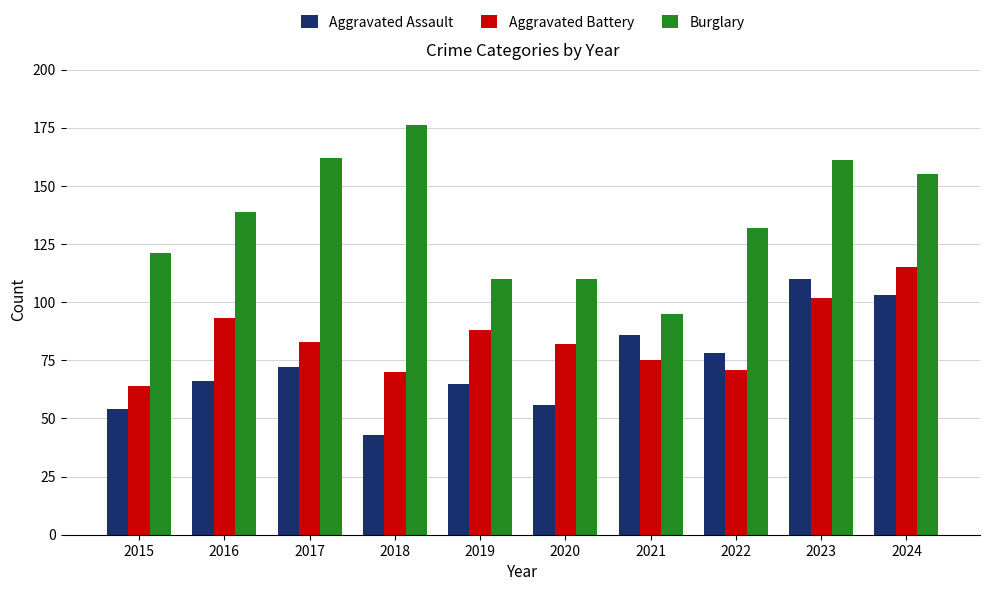

Which series has the largest total across all categories?

Burglary